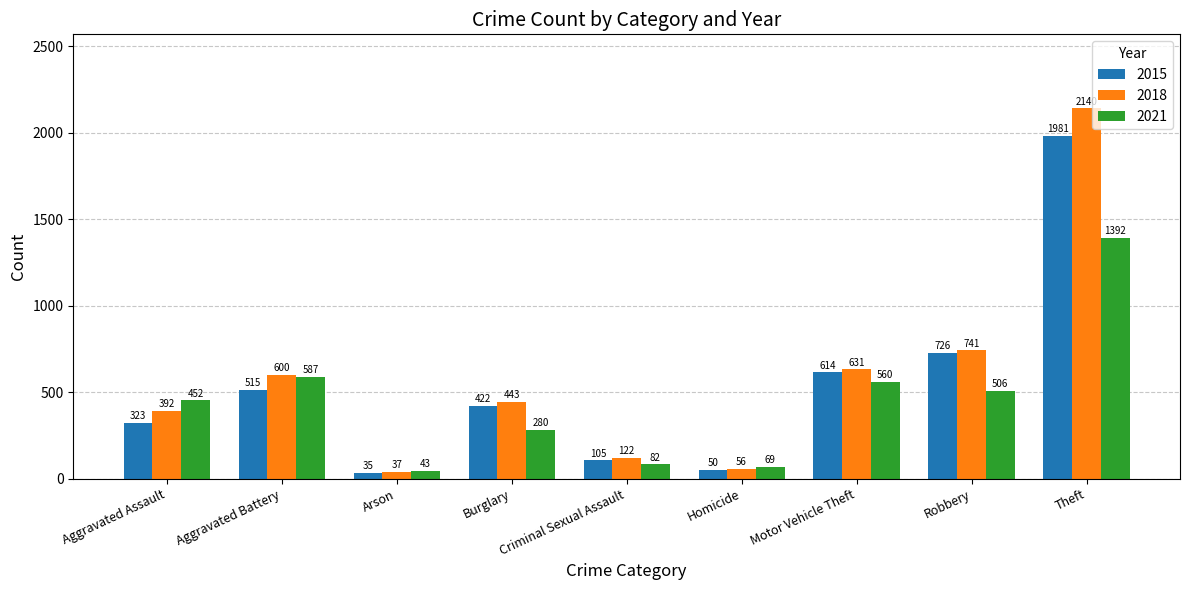

Which label corresponds to the smallest value in the chart?

Arson